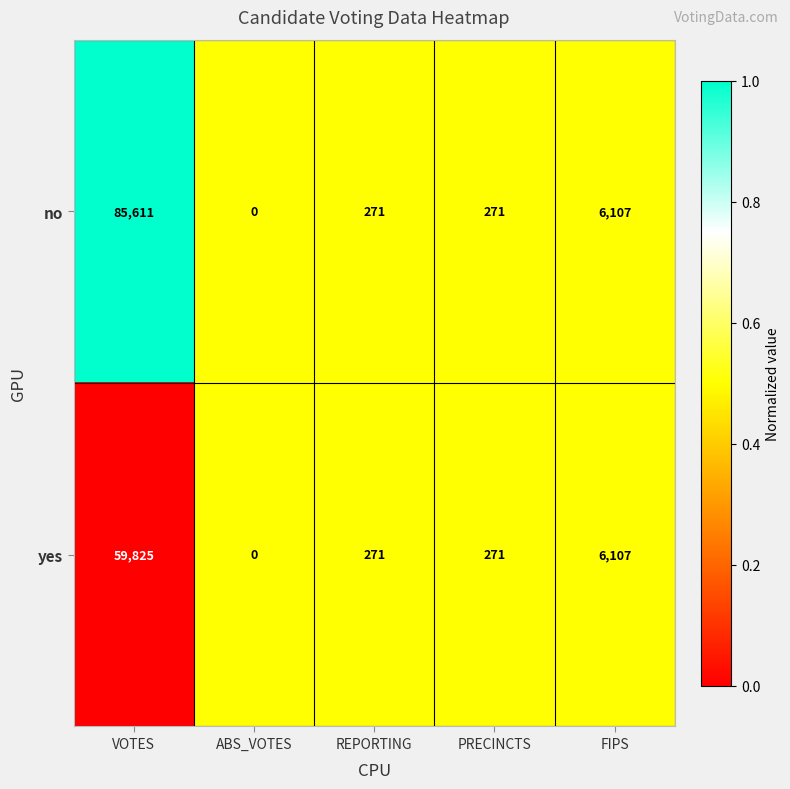

Which series has the largest range (max minus min)?

no